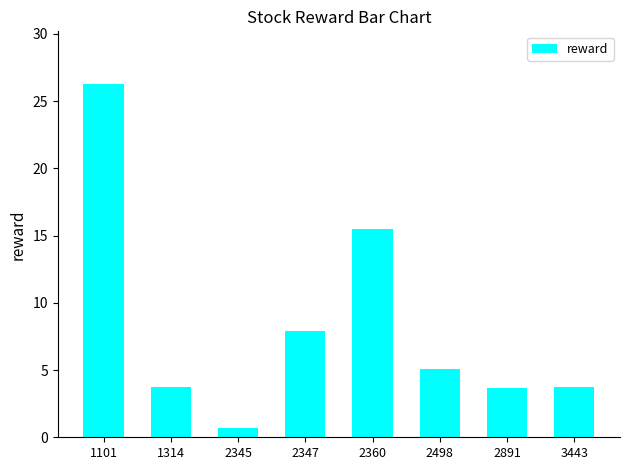

The chart shows a value of 3.8 at 1314. True or false?

True